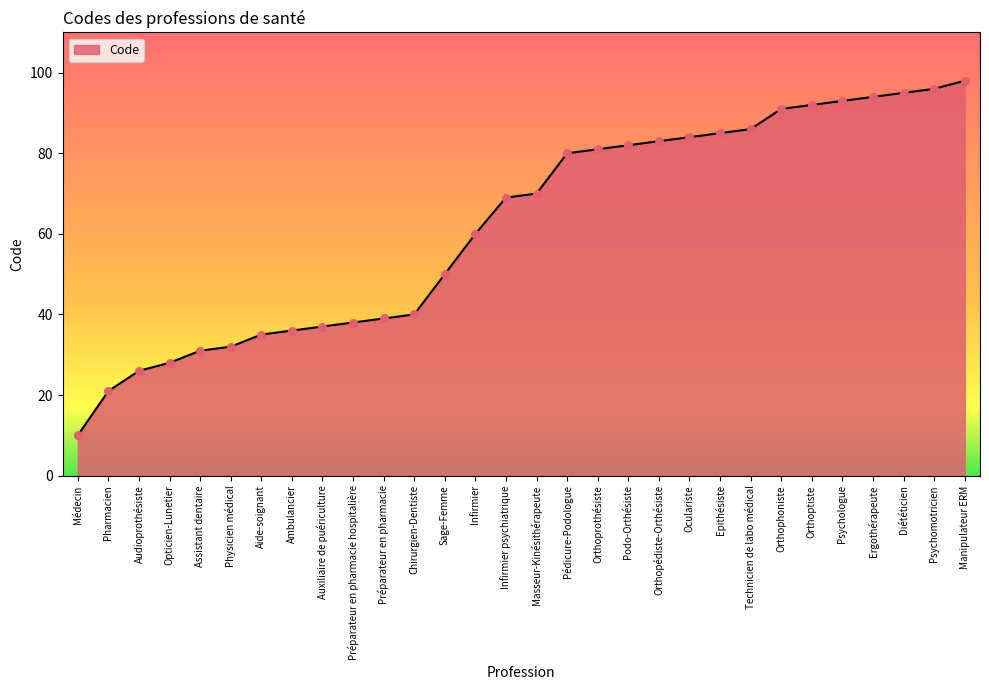

What is the ratio of the value at Podo-Orthésiste to the value at Infirmier?

1.4